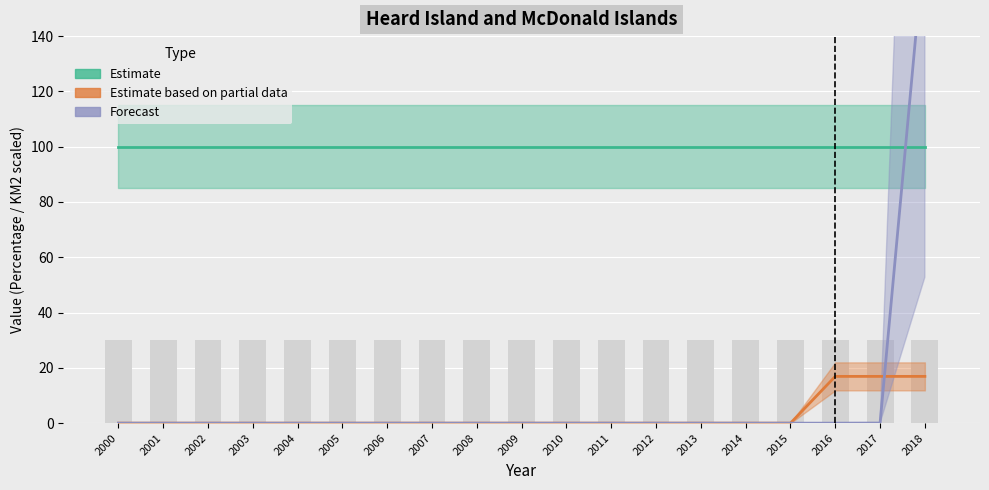

Count the number of categories in the chart.

19